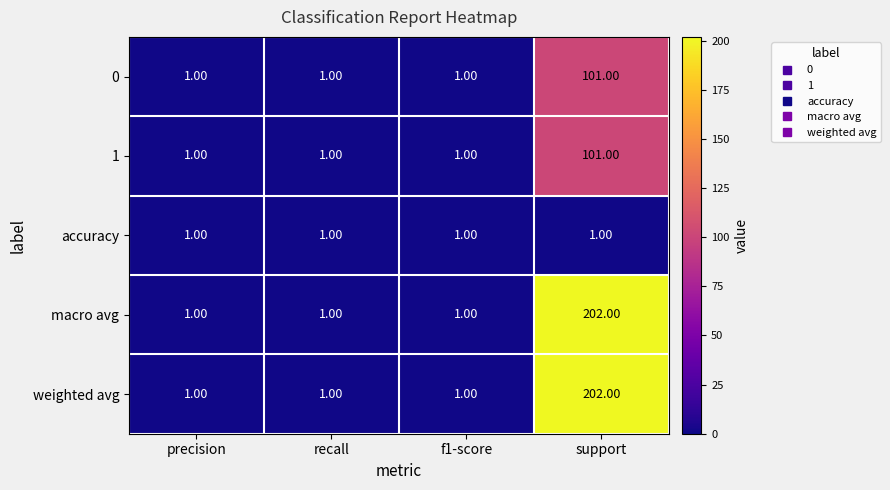

Which category has the highest value across all series?

support